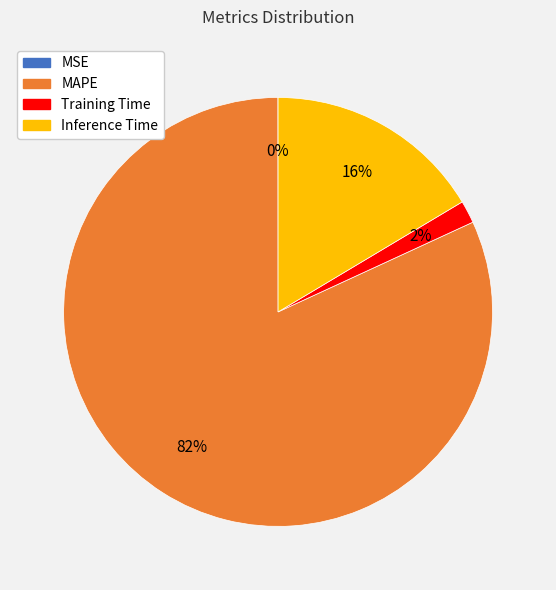

To the nearest percent, what is the difference between the Training Time and MAPE slice percentages?

80%